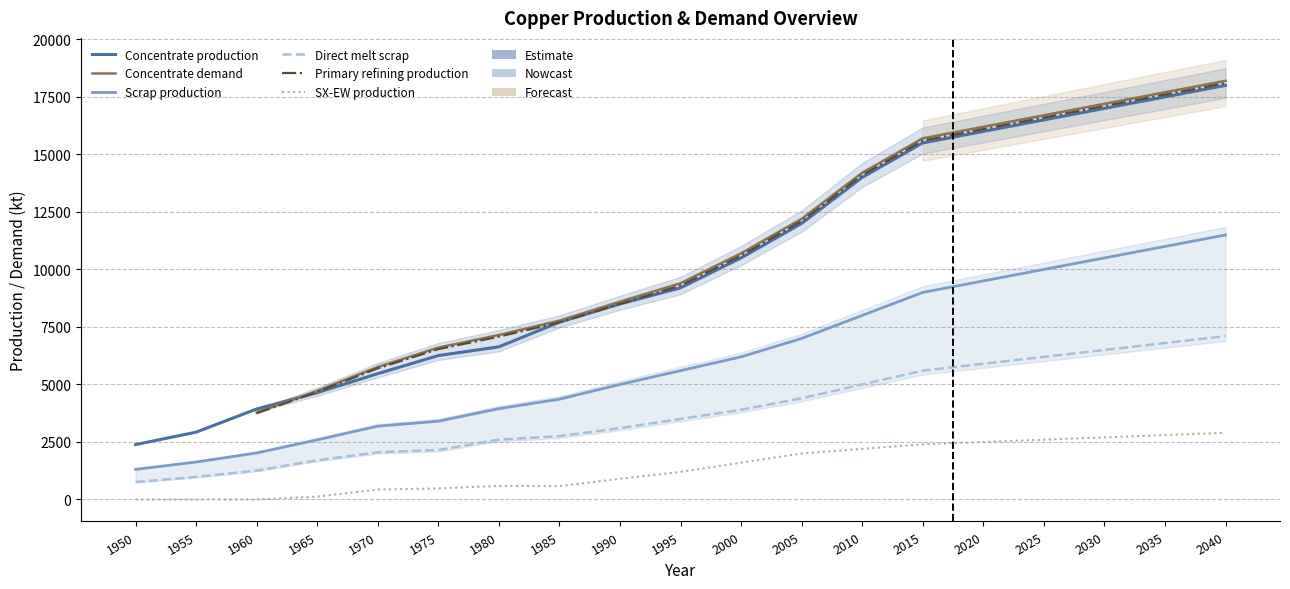

True or false: Direct melt scrap and SX-EW production cross at least once.

False